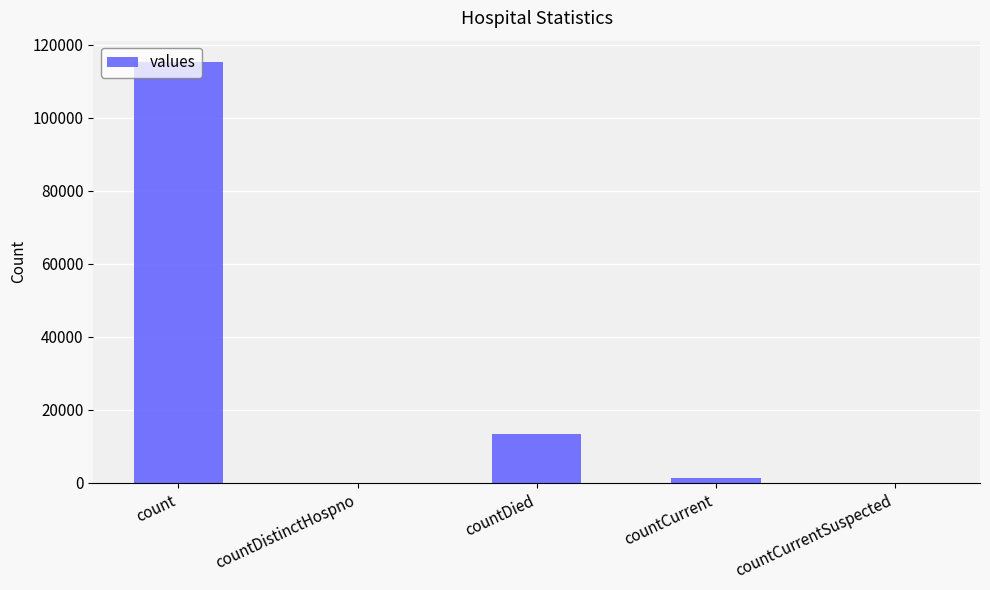

What is the sum of the values at countDied and count?

128722